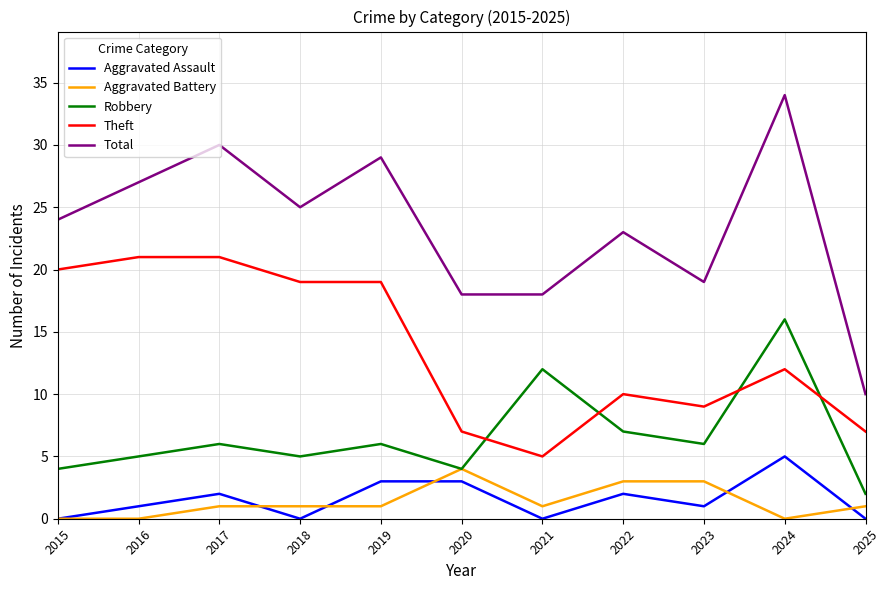

The value of Aggravated Battery at 2020 is 4. True or false?

True